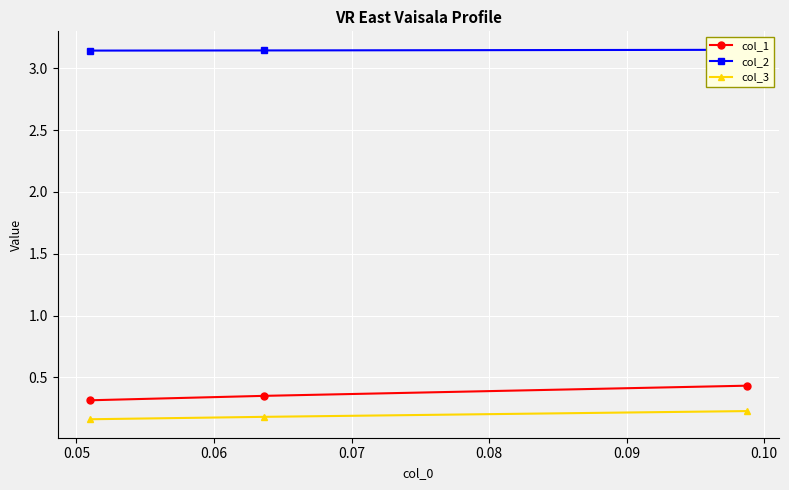

Which series has the widest spread of values?

col_1